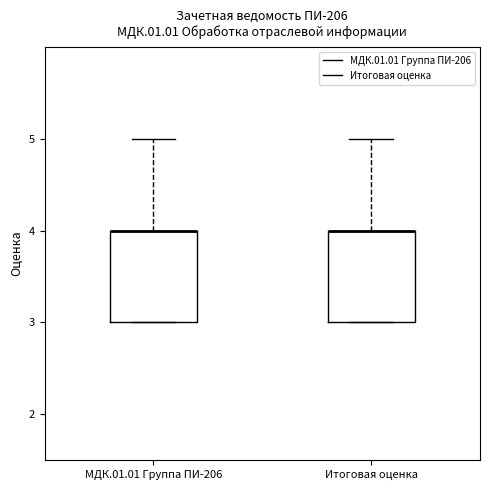

Reading left to right, read every box against the y-axis: the position of its median line, the range the box covers, and the ends of its whiskers. The values are not printed on the chart, so give them approximately, as read against the axis.

МДК.01.01 Группа ПИ-206: median 4 (drawn on the box's upper edge), box 3 to 4, whiskers 3 to 5
Итоговая оценка: median 4 (drawn on the box's upper edge), box 3 to 4, whiskers 3 to 5